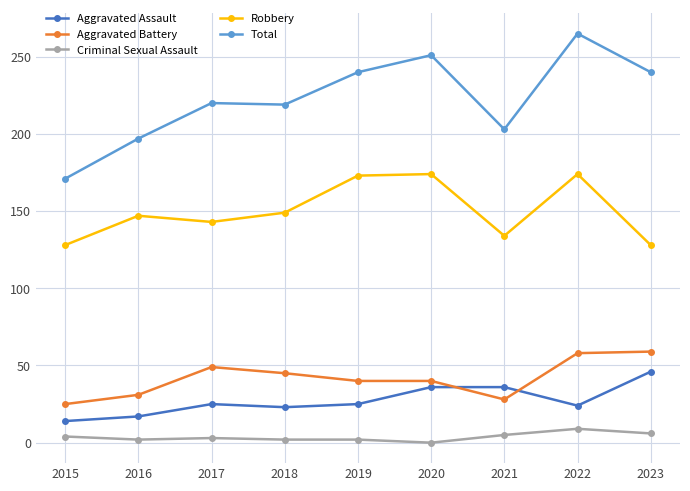

What is the total value across all series at 2022?

530